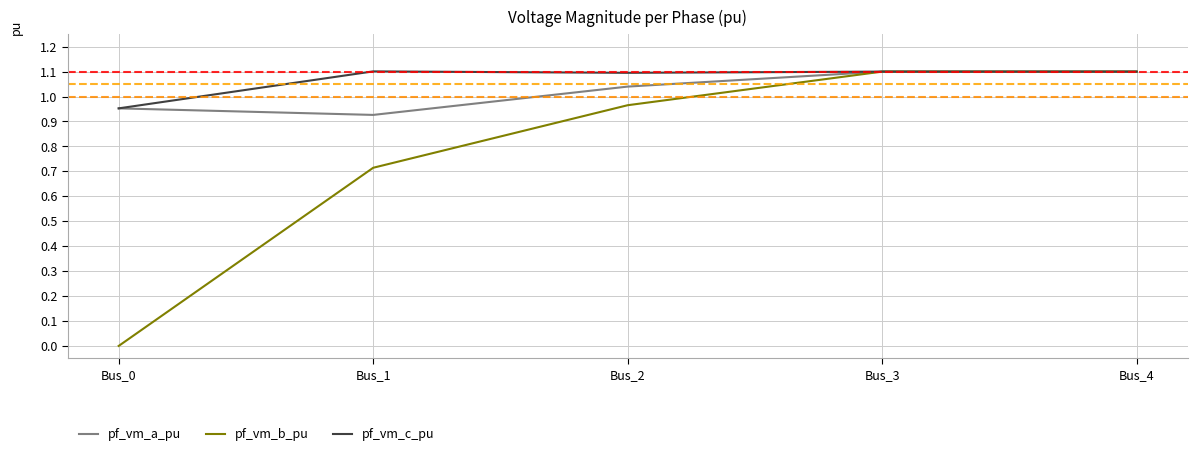

What is the maximum value for pf_vm_b_pu?

1.1